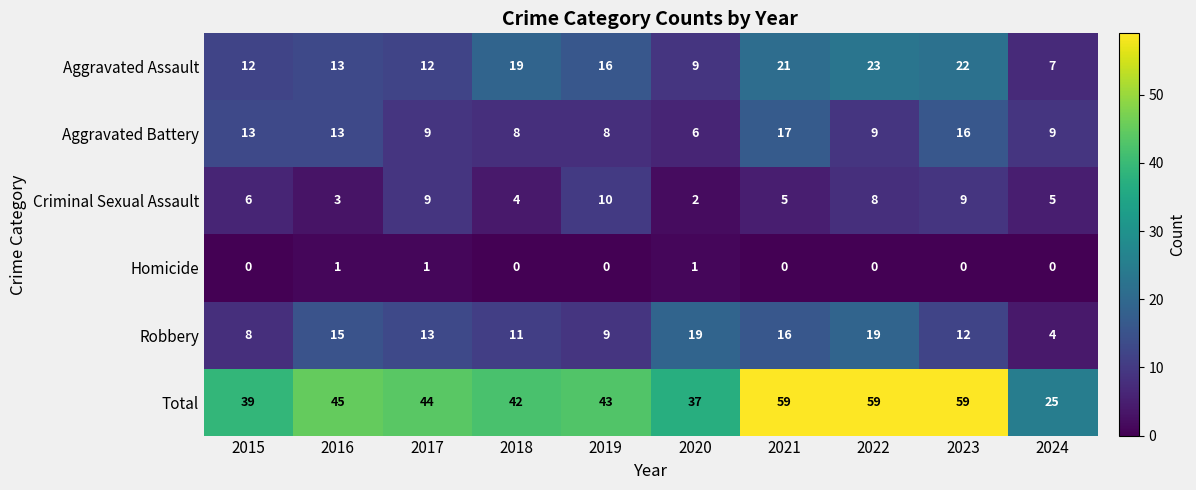

Is the value of Homicide at 2015 greater than the value of Criminal Sexual Assault at 2020?

No